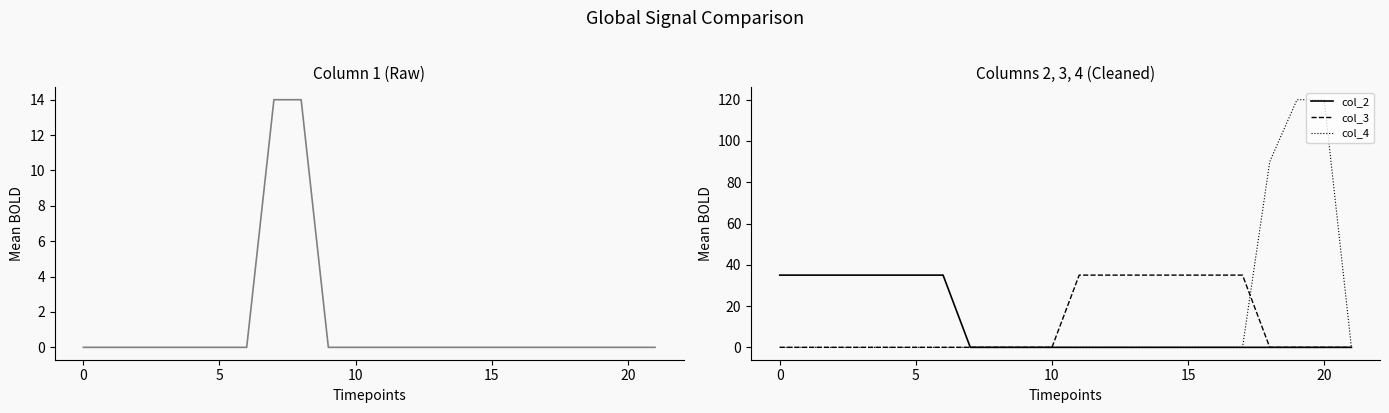

What is the maximum value for col_4?

120